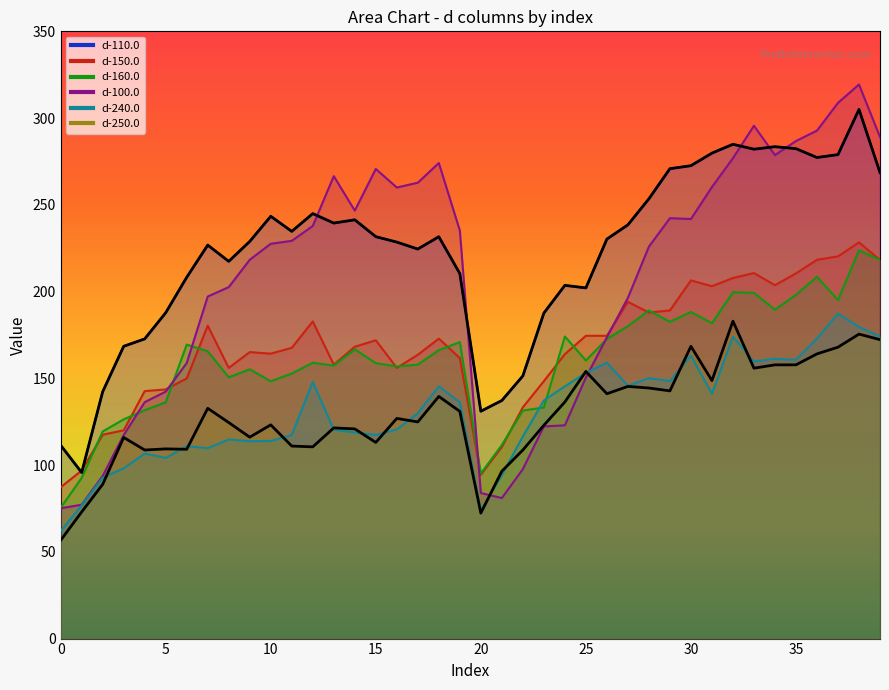

How many lines are shown in the chart?

6